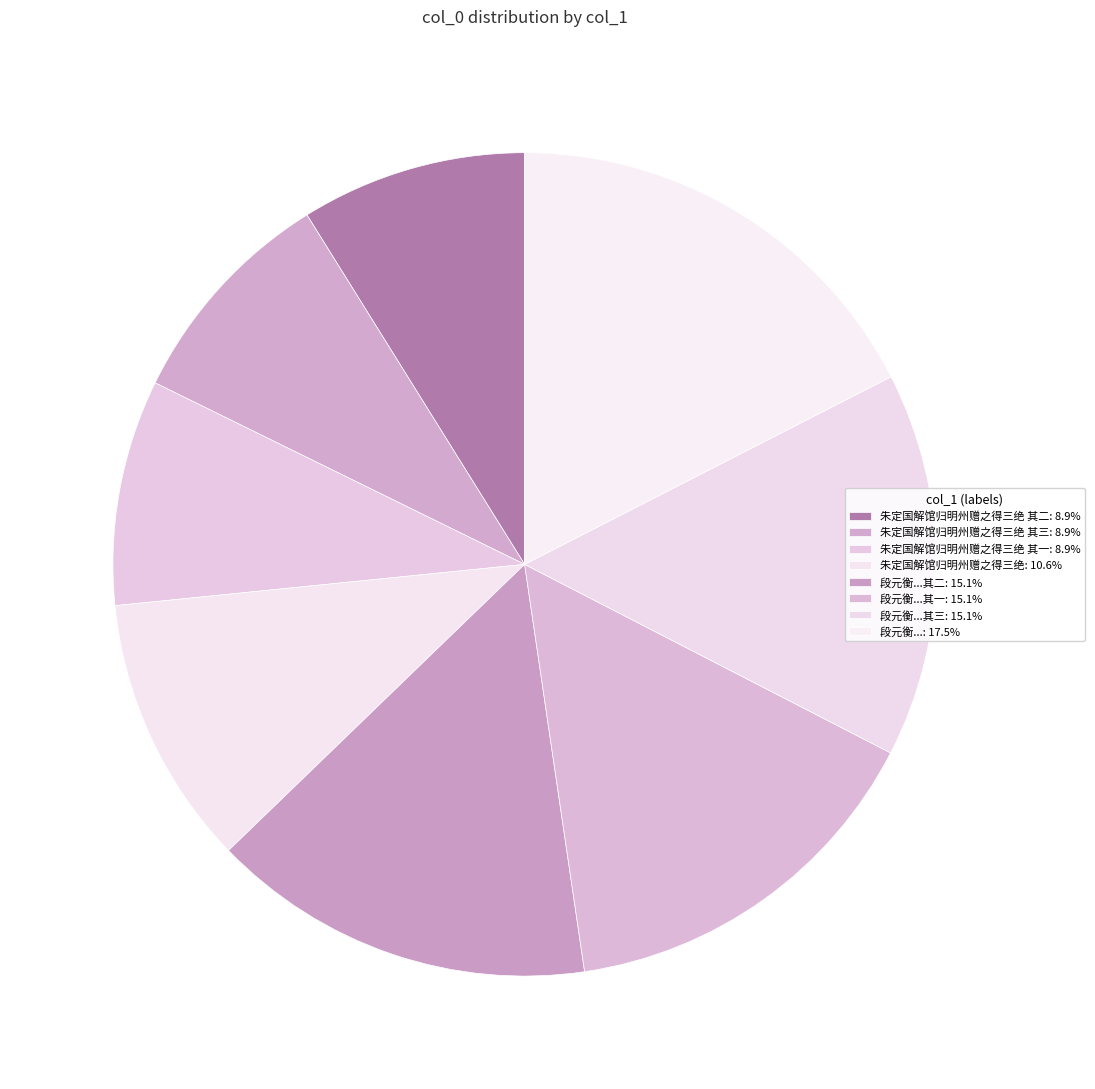

Is there a majority slice in this chart?

No